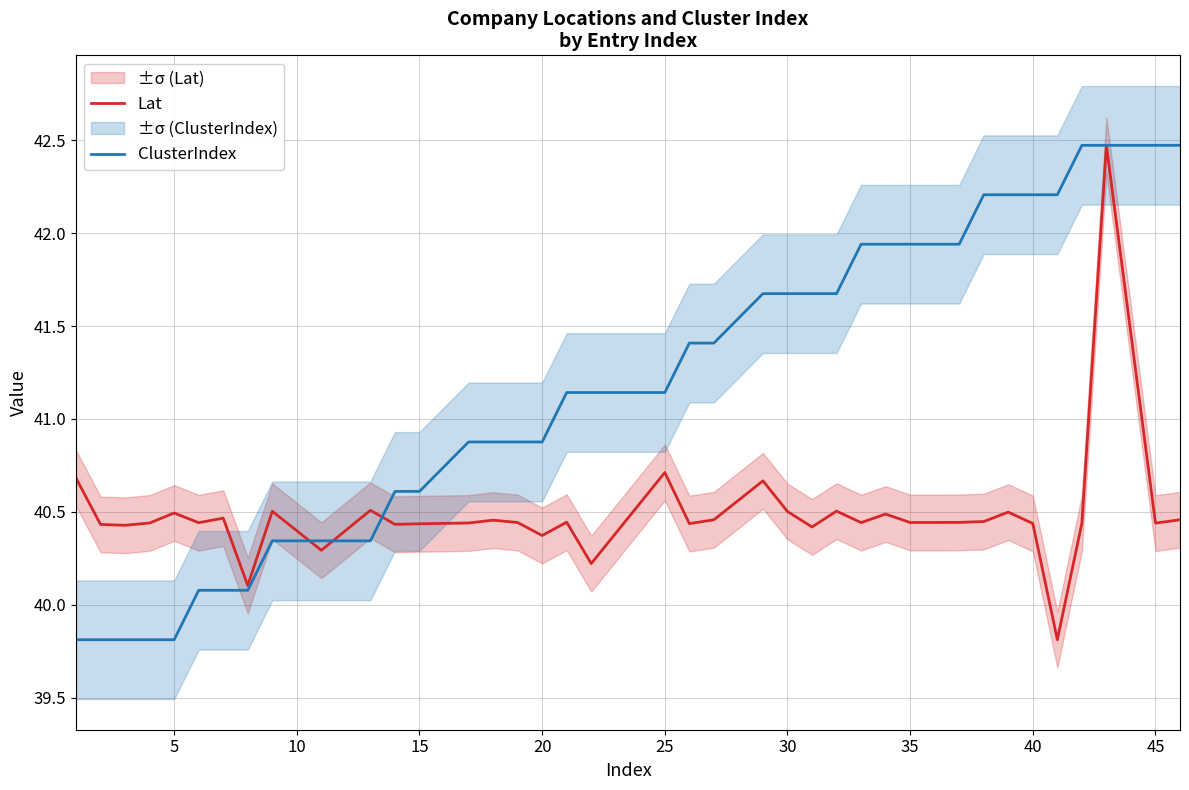

What is the highest value of the ClusterIndex series?

42.5